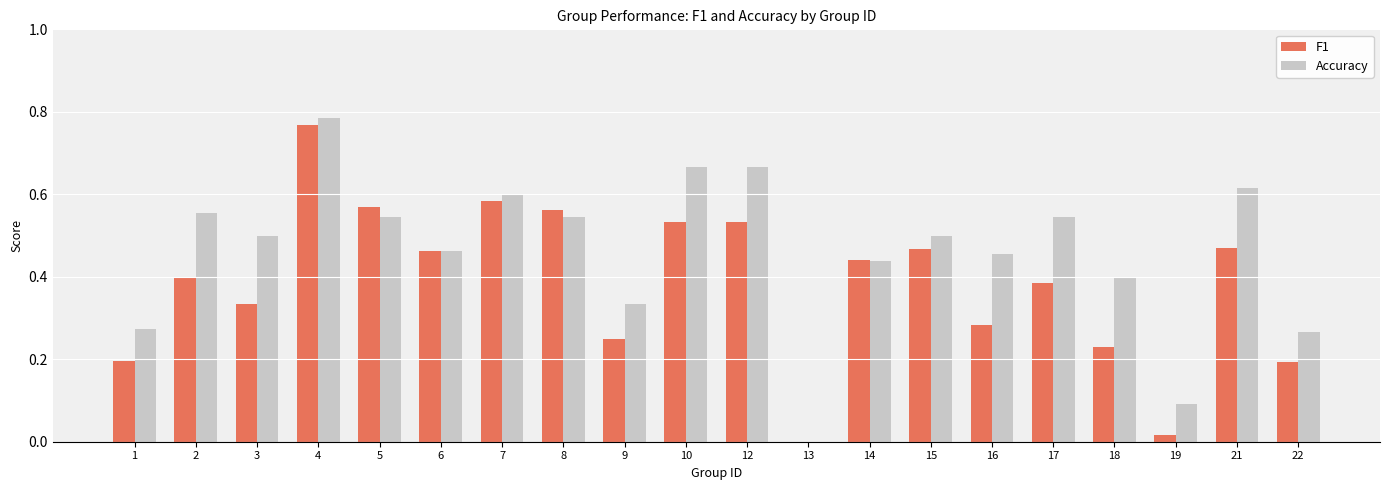

At which category is the sum across all series the highest?

4